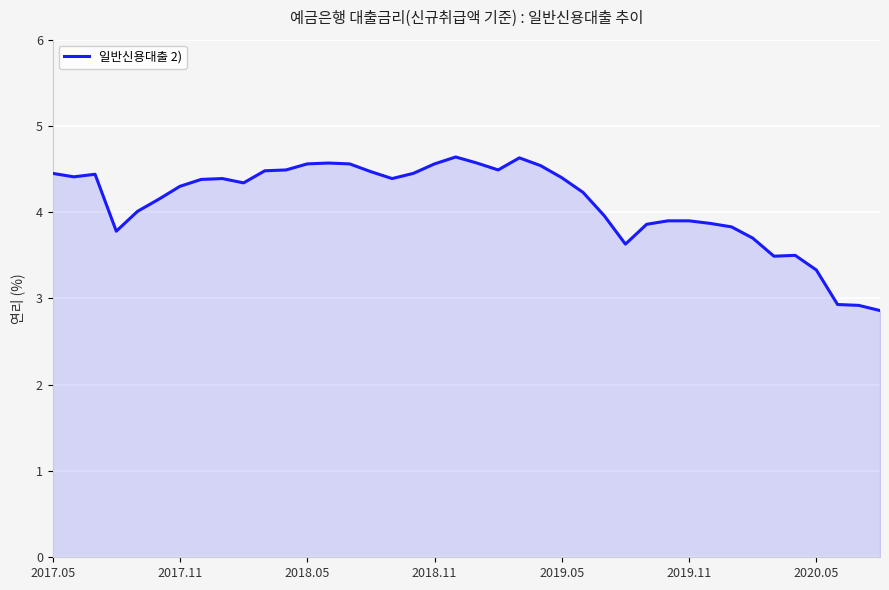

What is the difference between the maximum and minimum values?

1.8